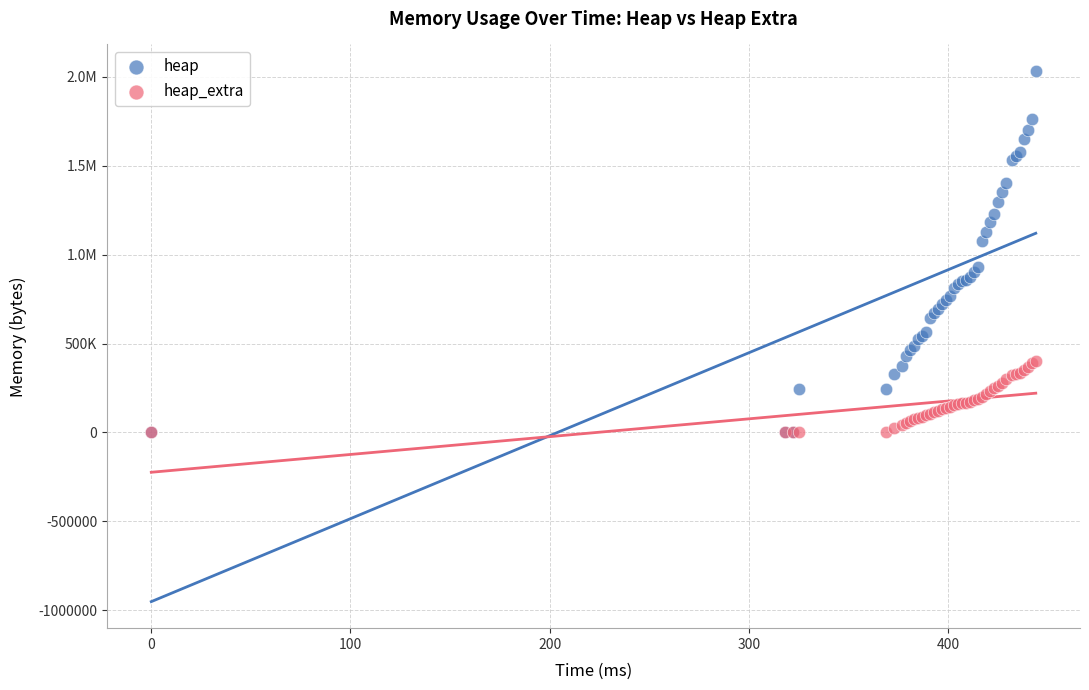

What are all the series names shown in the legend?

heap, heap_extra